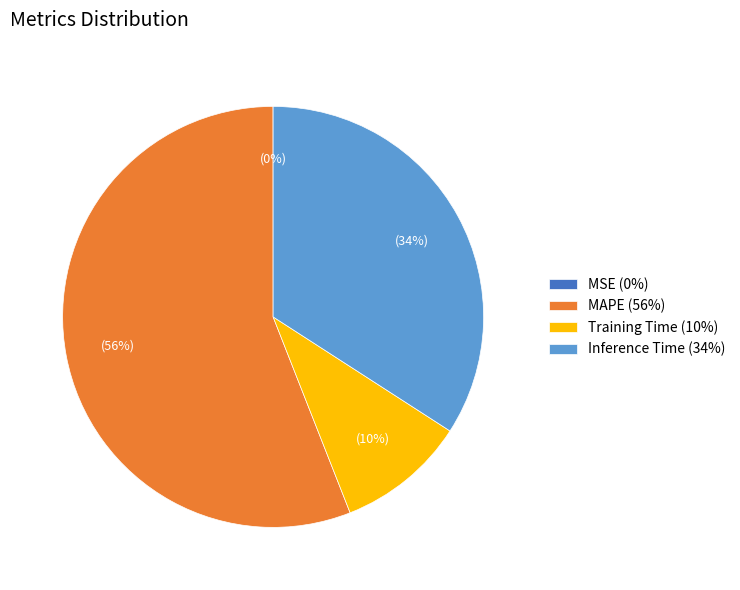

True or false: Training Time (10%) accounts for 10% of the total.

True